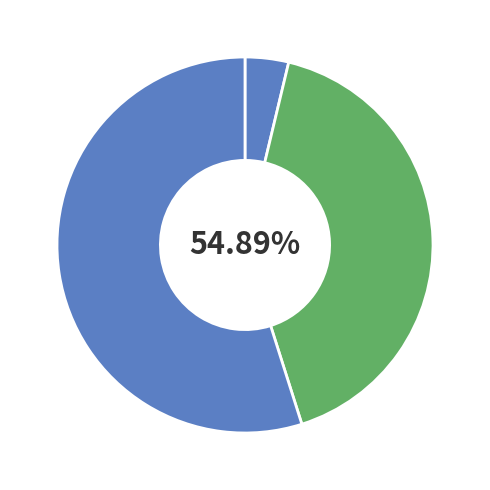

True or false: gist accounts for 67% of the total.

False